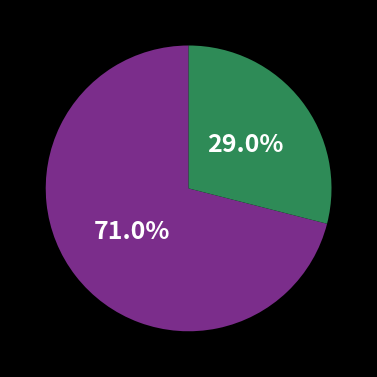

Which slice is the largest?

南宁·2024三月三国潮动漫节（良牙春典）